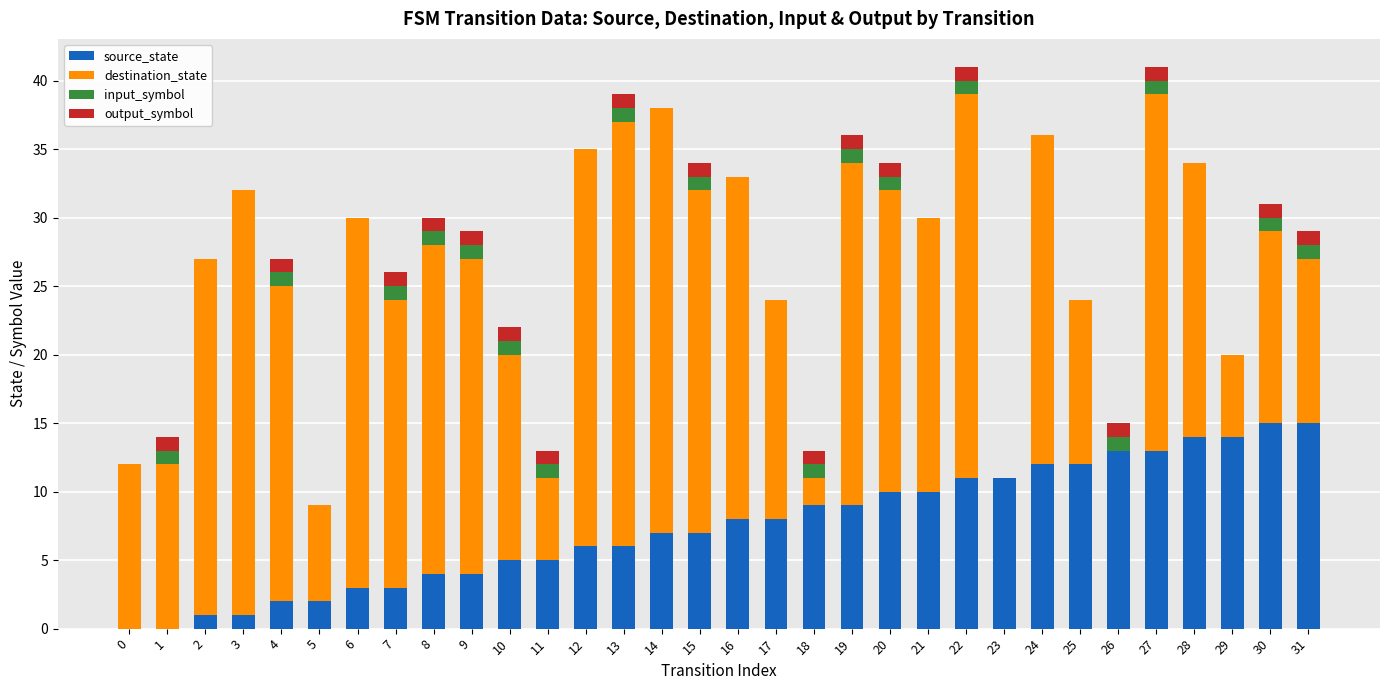

True or false: source_state has a value of 4 at 8.

True